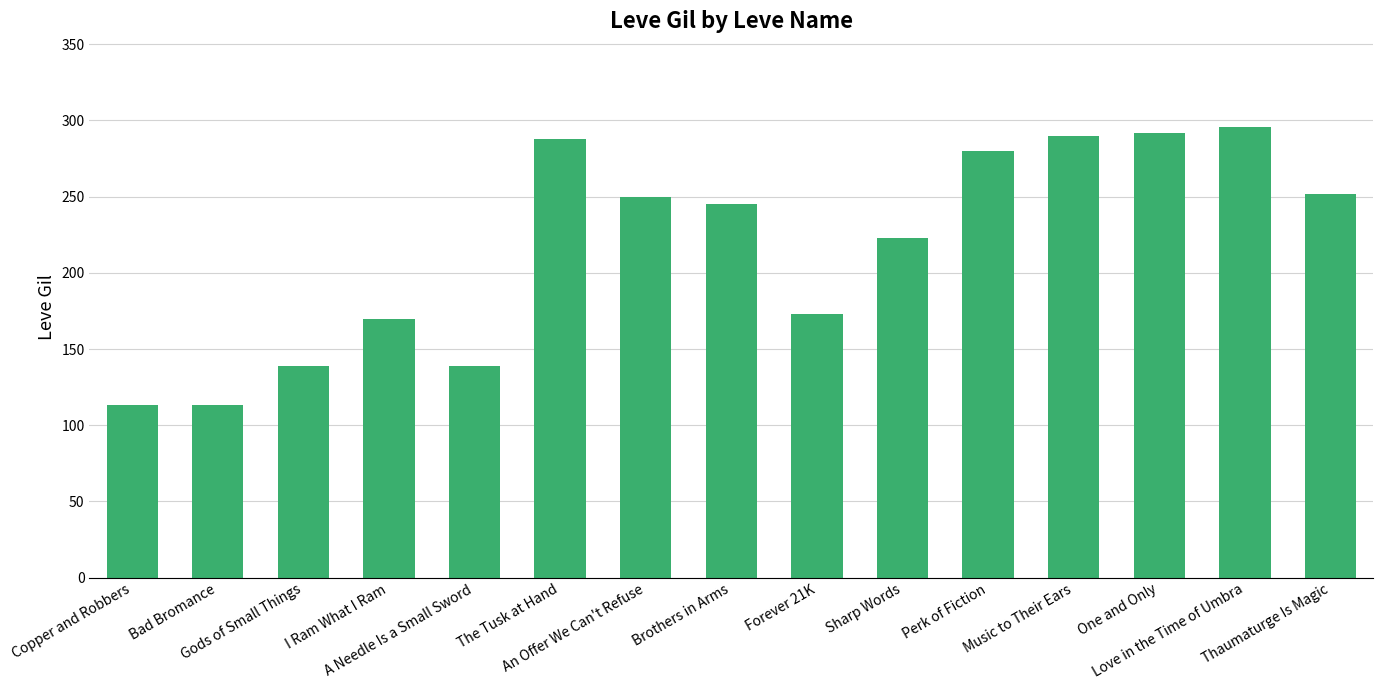

Reading left to right, transcribe all the data shown in this chart.

Copper and Robbers=113	Bad Bromance=113	Gods of Small Things=139	I Ram What I Ram=170	A Needle Is a Small Sword=139	The Tusk at Hand=288	An Offer We Can't Refuse=250	Brothers in Arms=245	Forever 21K=173	Sharp Words=223	Perk of Fiction=280	Music to Their Ears=290	One and Only=292	Love in the Time of Umbra=296	Thaumaturge Is Magic=252